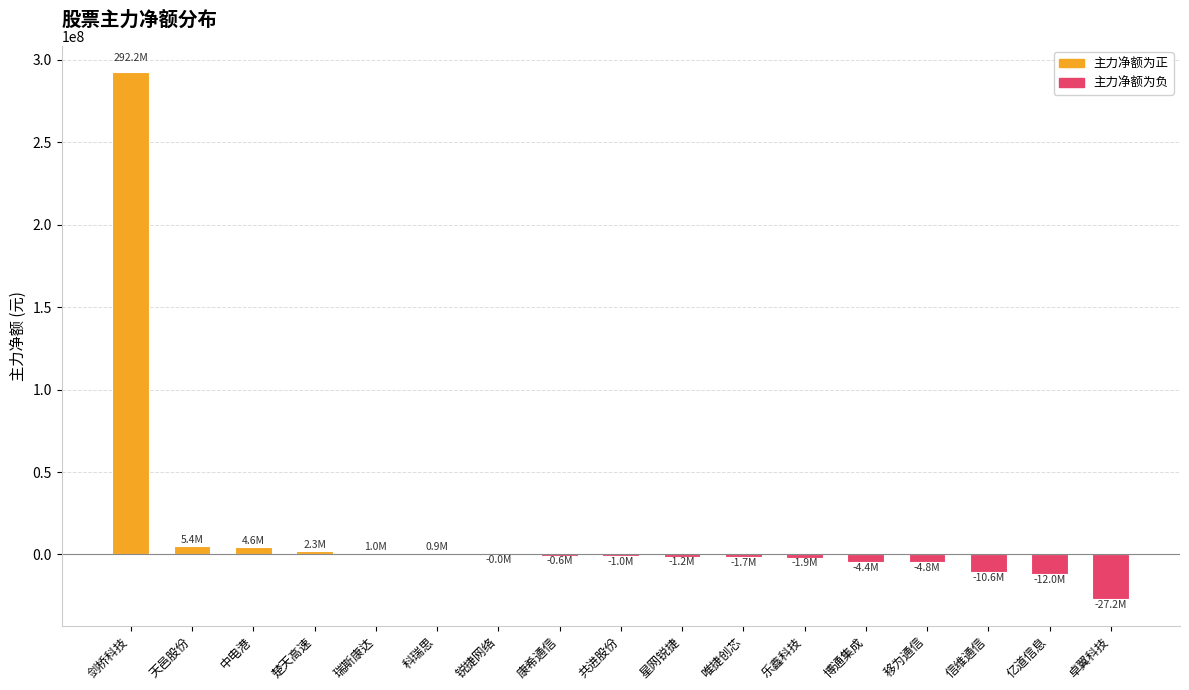

What is the greatest value displayed?

292158087